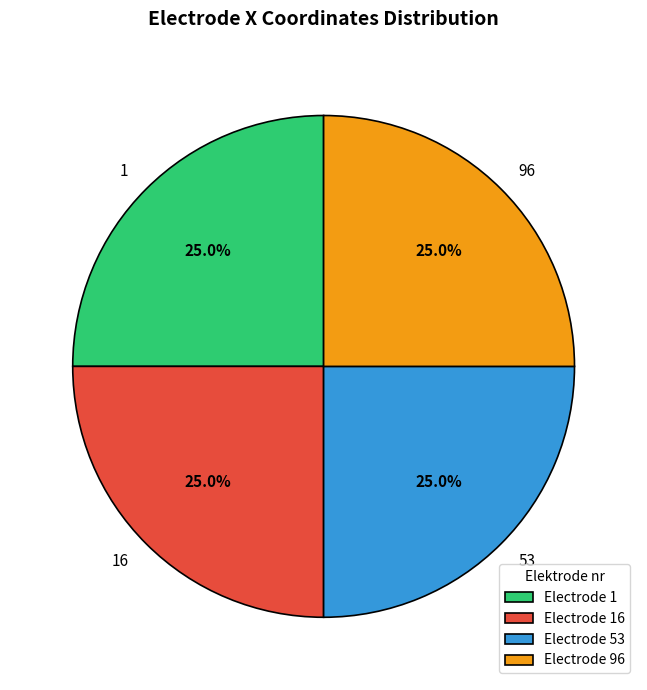

The 16 slice represents 25% of the pie. True or false?

True